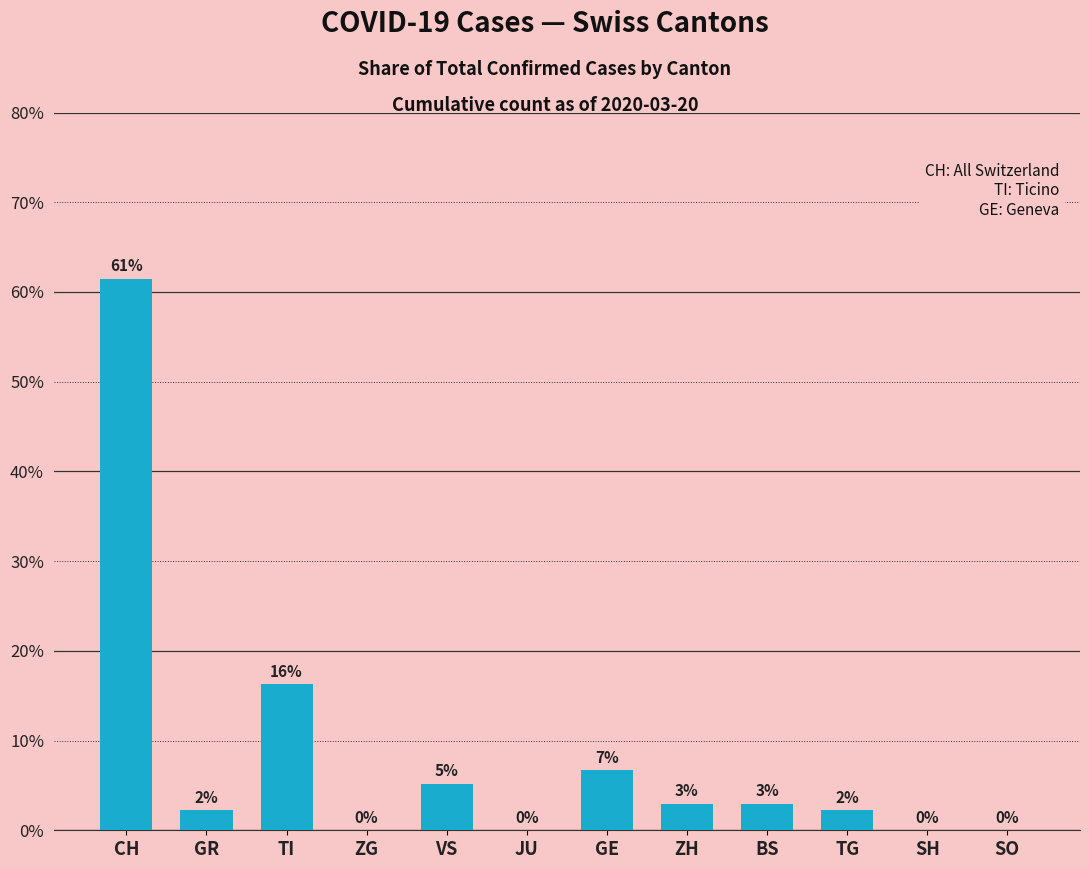

What is the average value?

8.3